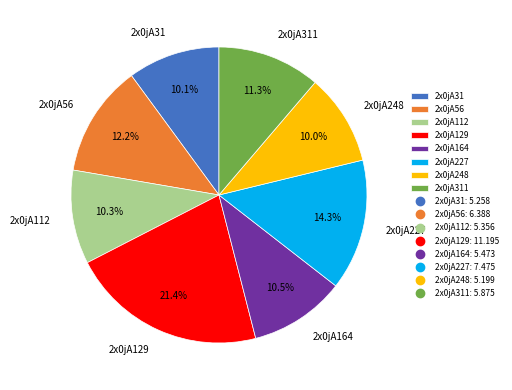

Combined, what portion of the pie is 2x0jA227 and 2x0jA56?

26.5%